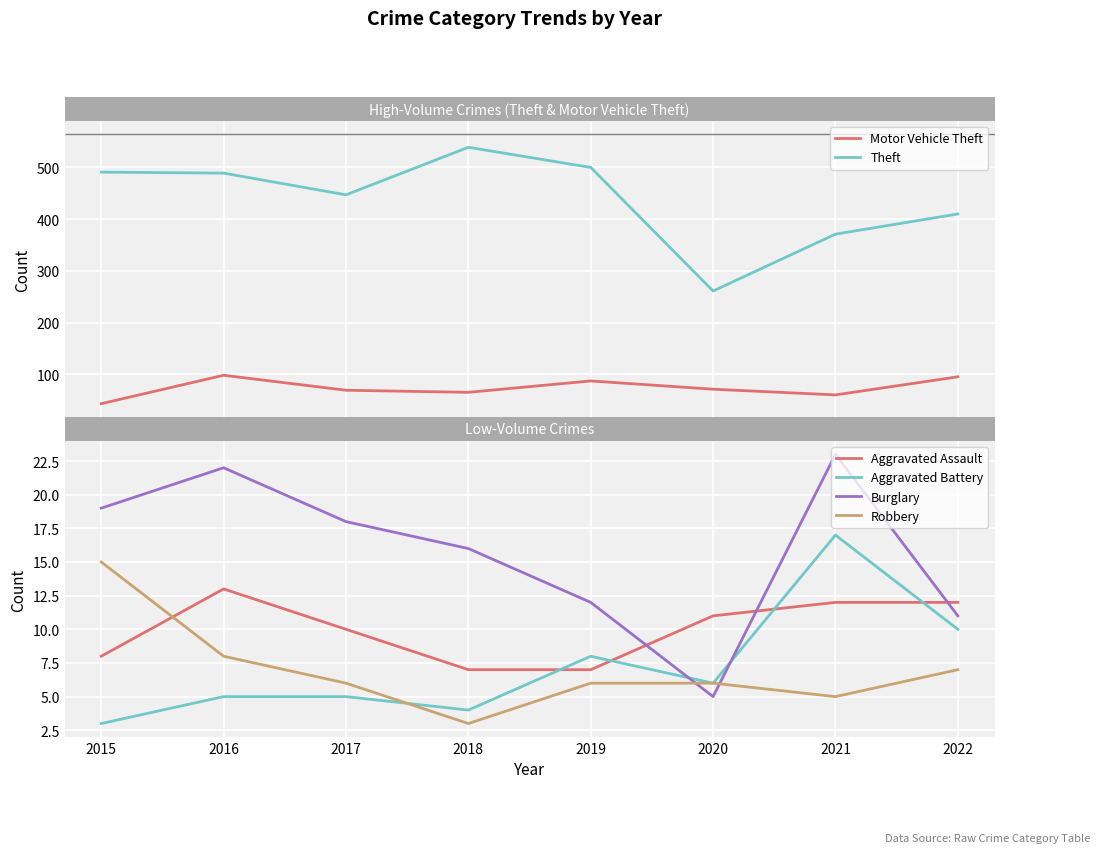

True or false: Theft and Burglary cross at least once.

False